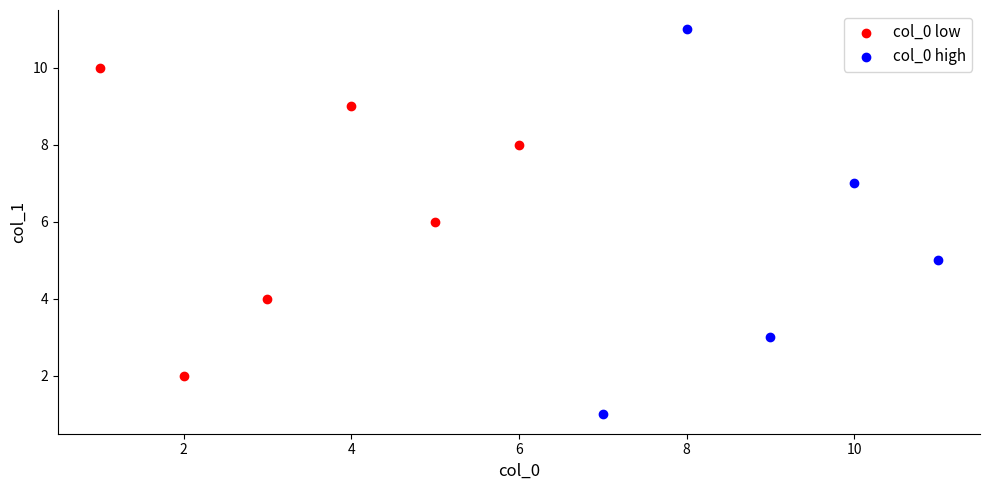

What are all the series names shown in the legend?

col_0 low, col_0 high